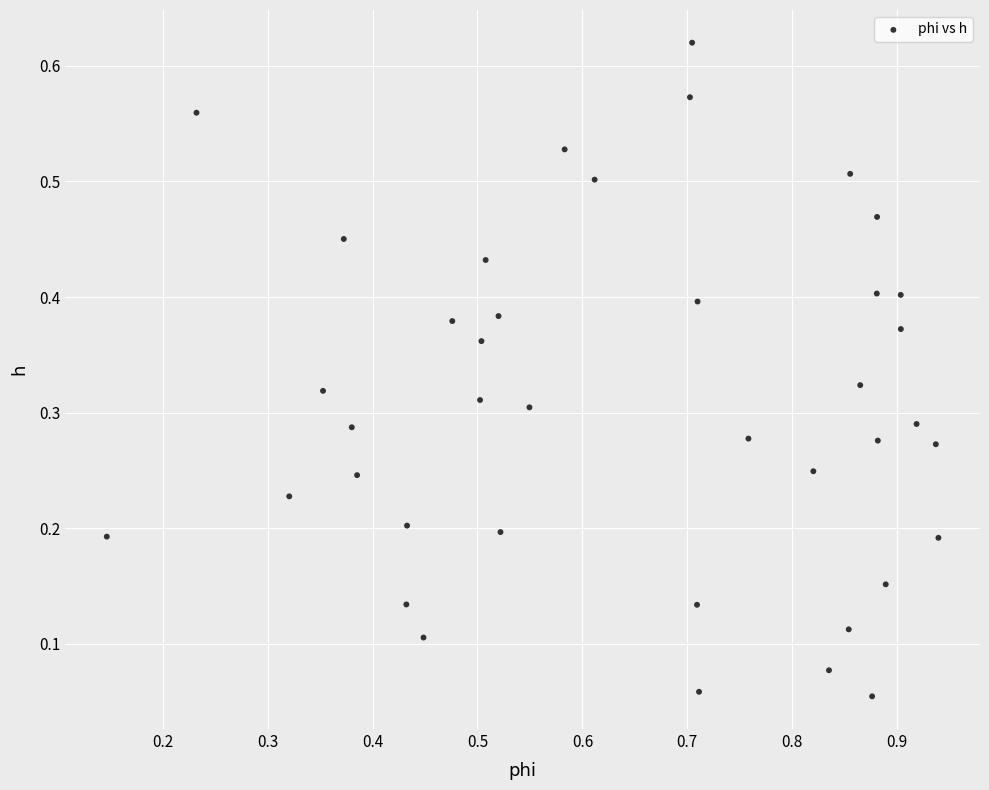

What is the range of X values (max minus min)?

0.8